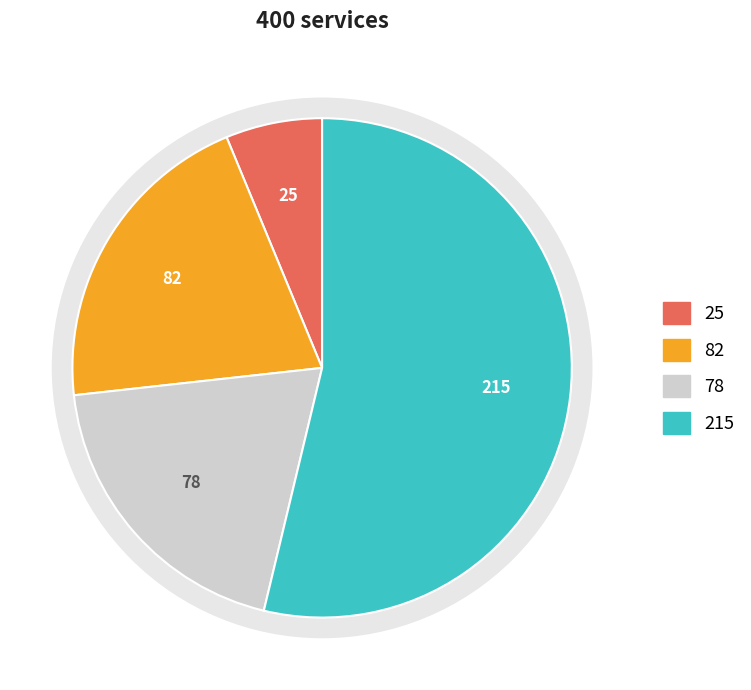

How many segments does this pie chart have?

4